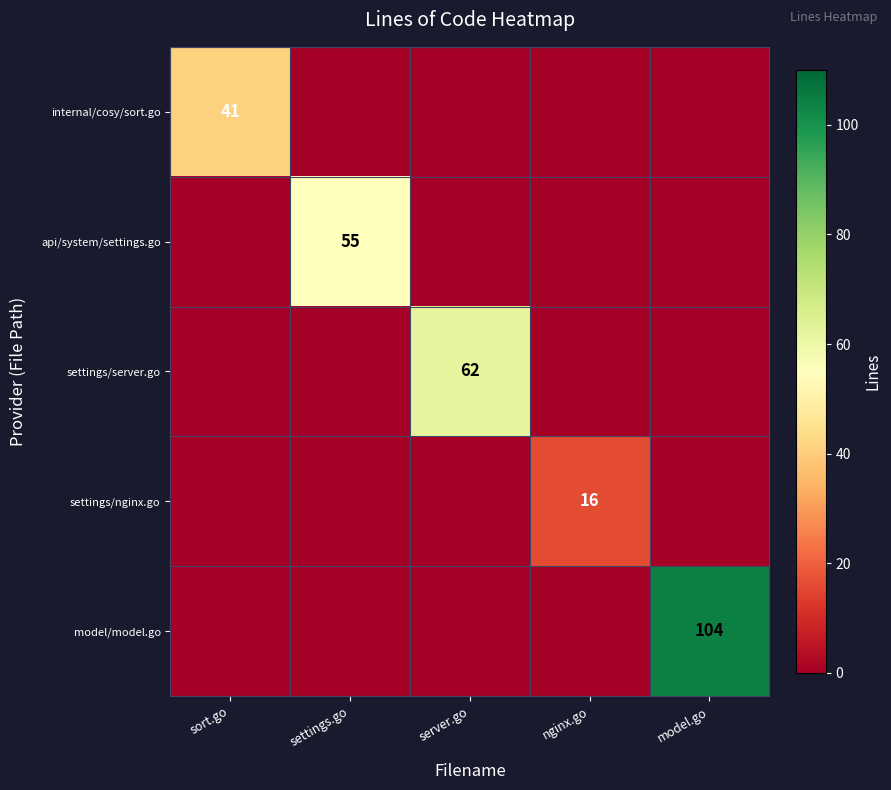

The settings/server.go series shows 85 at server.go. True or false?

False